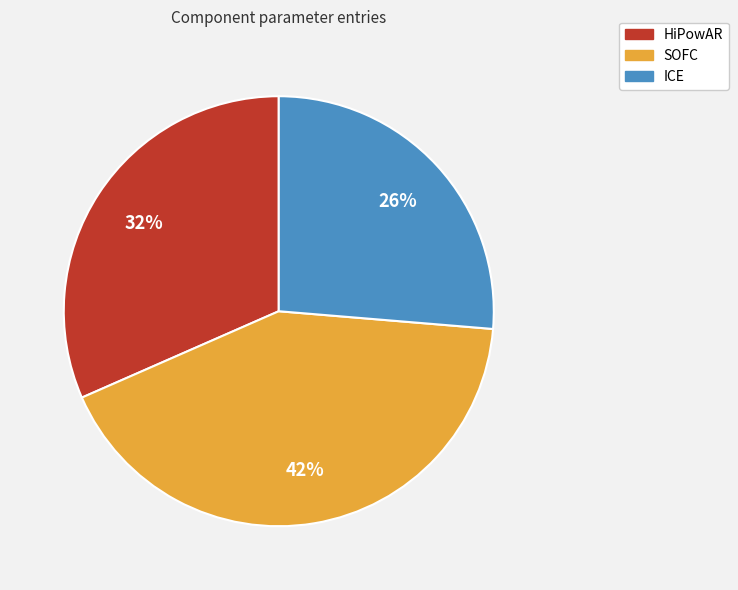

Is ICE the majority of the pie?

No